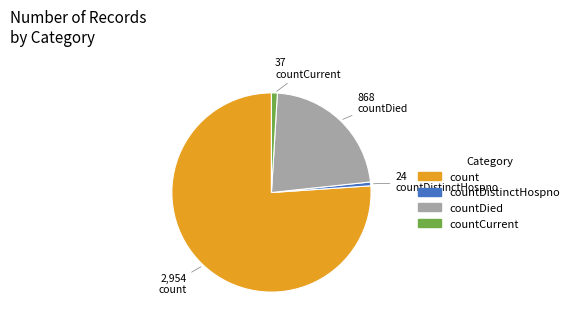

Which slice is the largest?

count